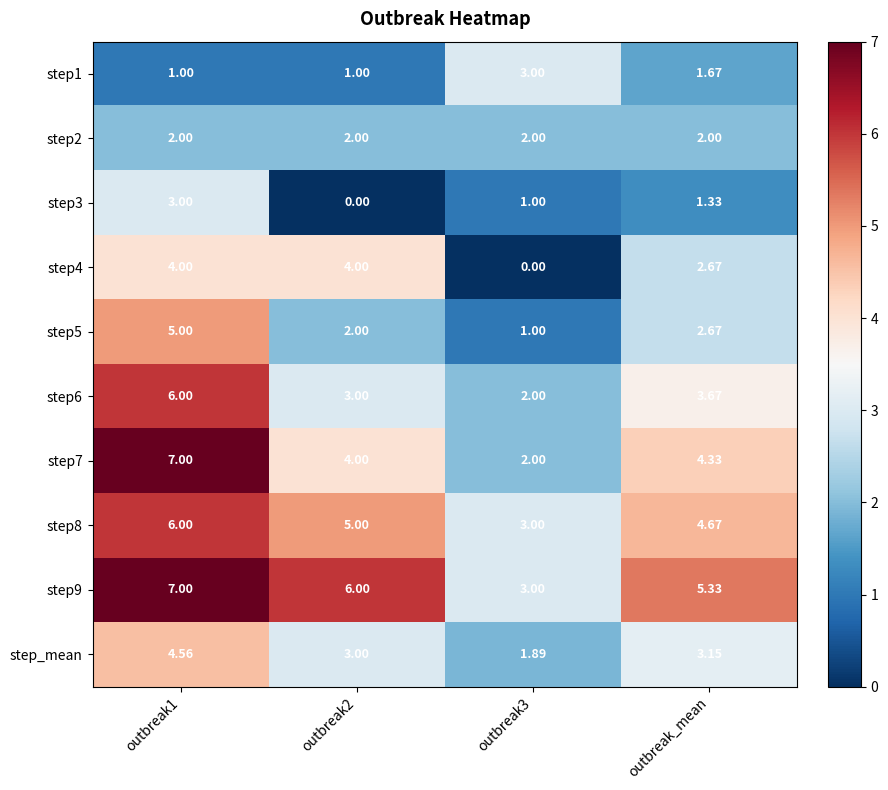

Where is step9 nearest to the value 5?

outbreak_mean